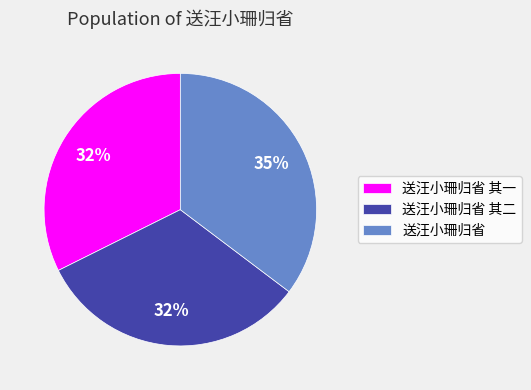

To the nearest percent, what portion does 送汪小珊归省 represent?

35%